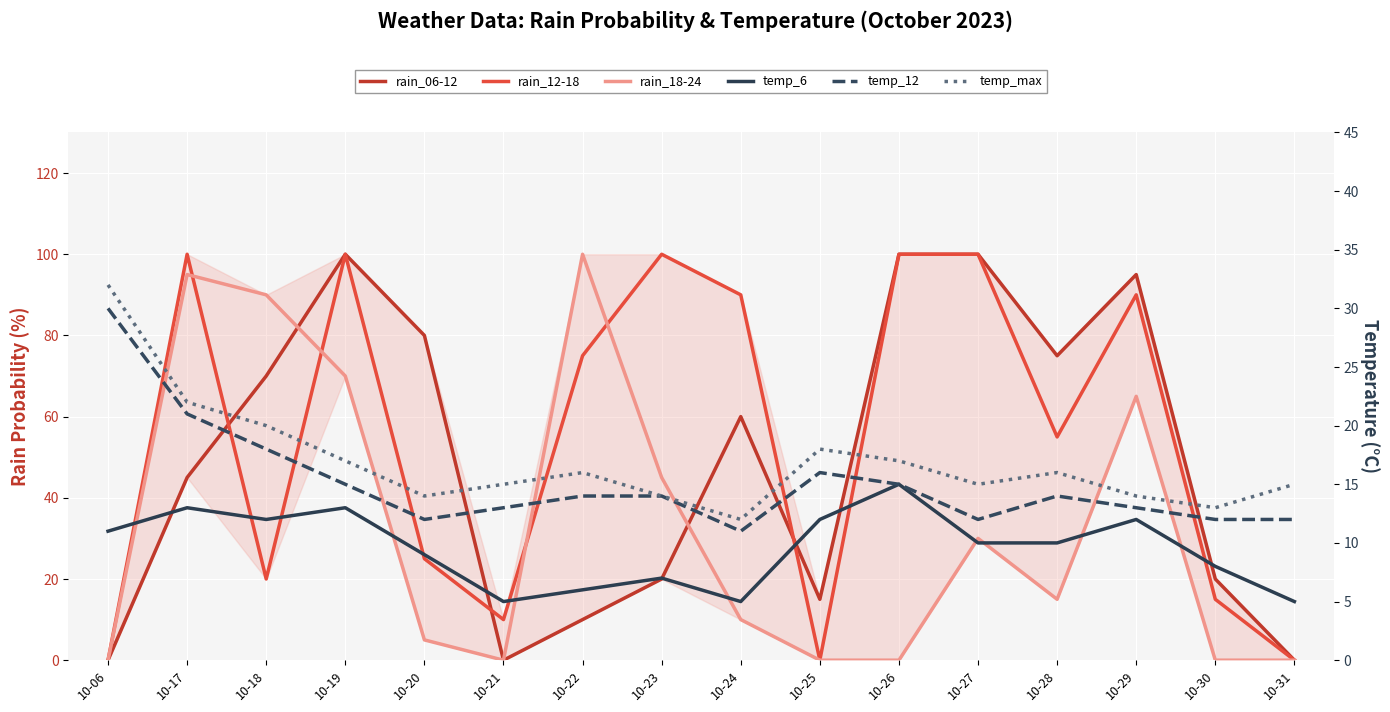

What are all the series names shown in the legend?

rain_06-12, rain_12-18, rain_18-24, temp_6, temp_12, temp_max